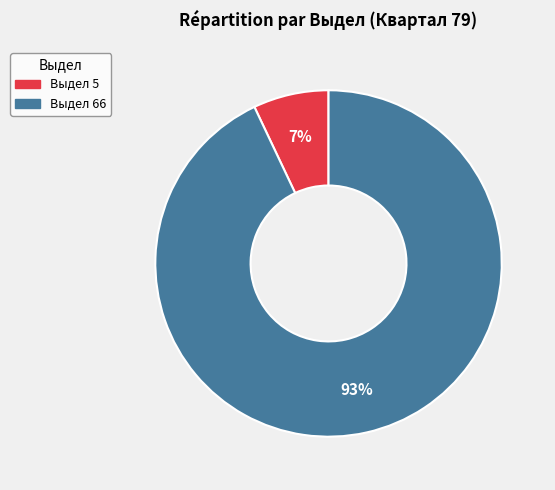

Is there any slice that represents more than half of the pie?

Yes